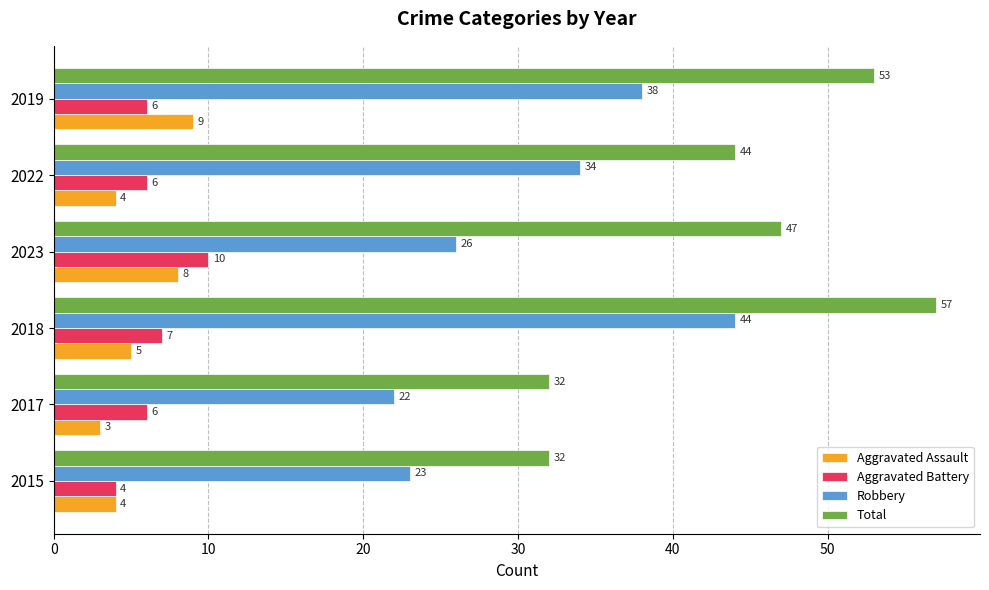

Which series has the largest range (max minus min)?

Total